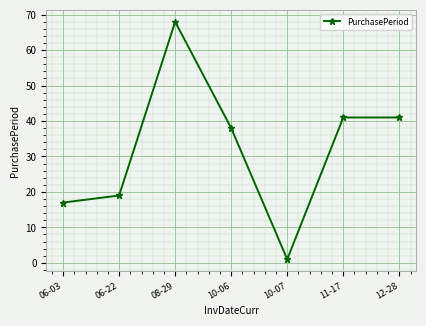

True or false: the data shows 34 at 08-29.

False